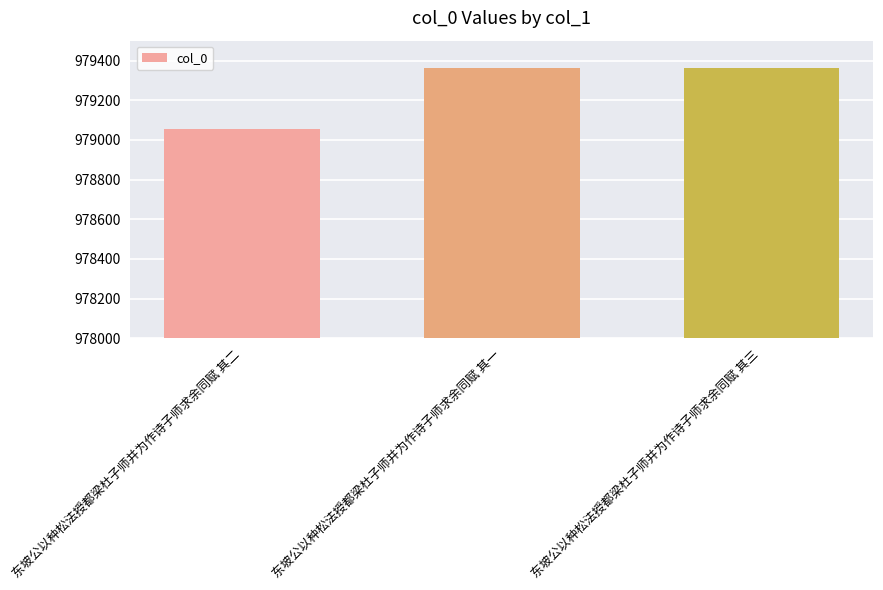

The value at 东坡公以种松法授都梁杜子师并为作诗子师求余同赋 其一 is 979363. True or false?

True